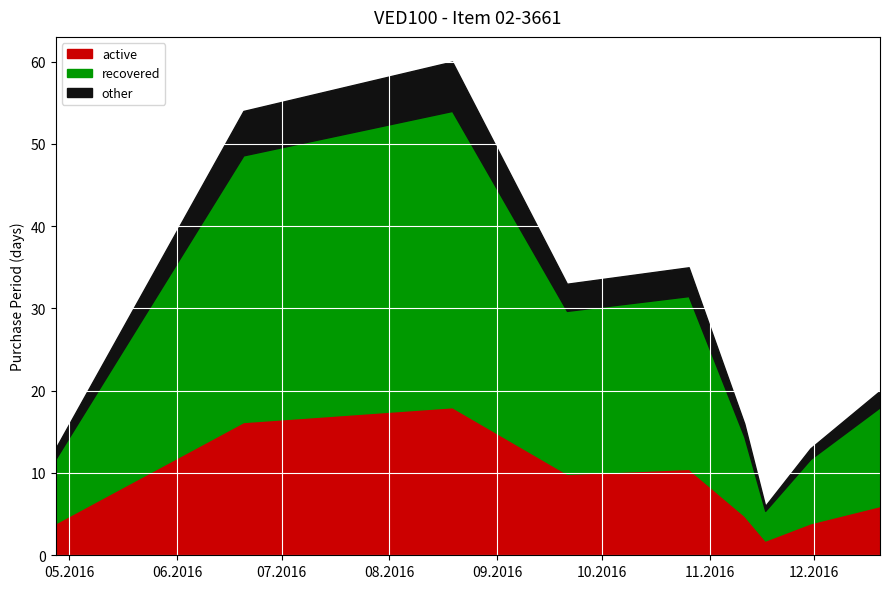

Which category has the lowest value across all series?

2016-11-17